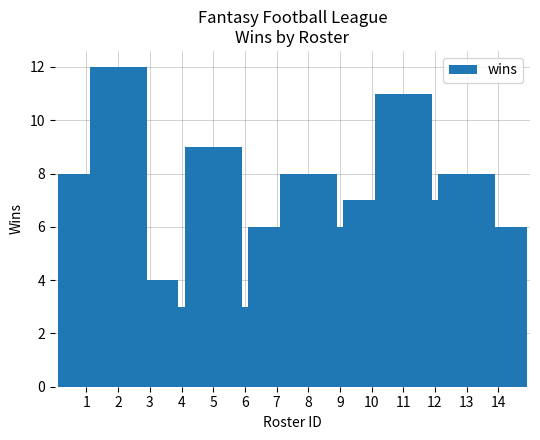

Is it true that the value at 9 is 2?

False